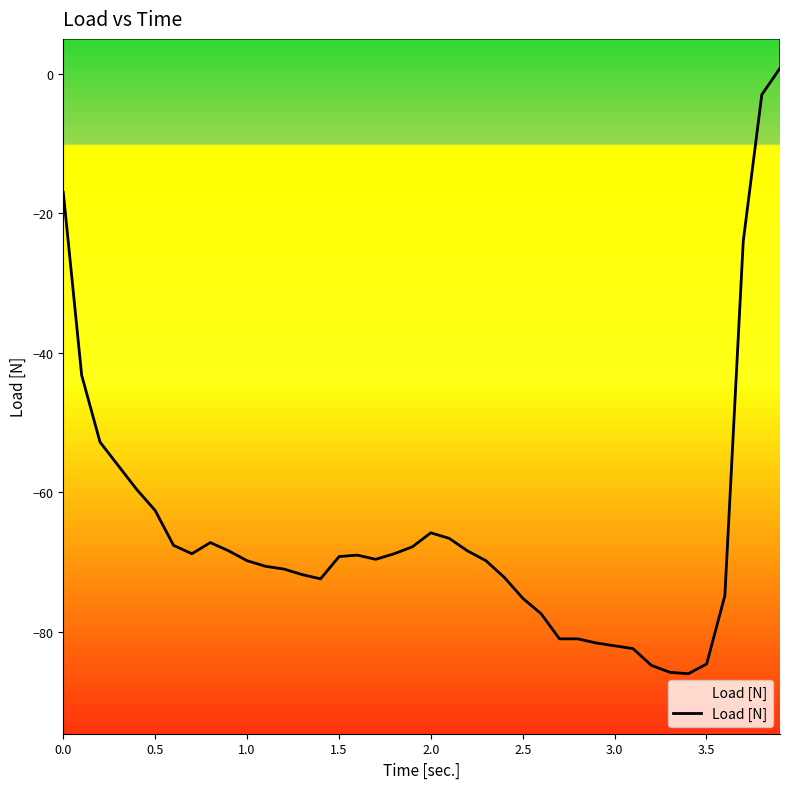

What is the sum of all values?

-2609.0